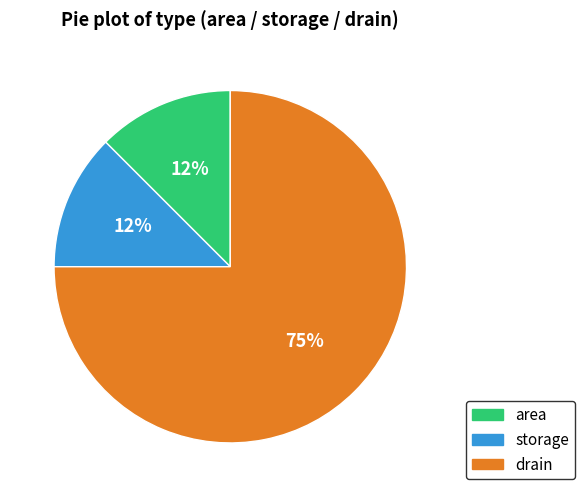

How many segments does this pie chart have?

3